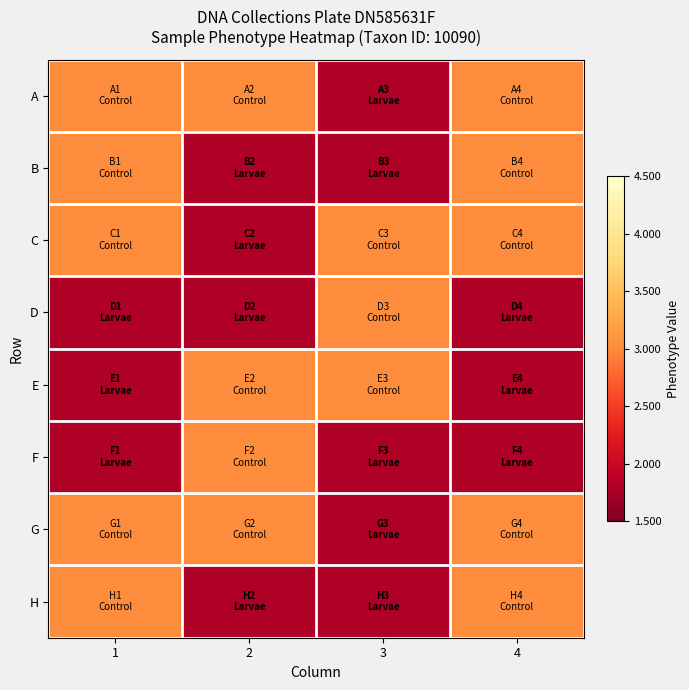

What is the spread (max minus min) of values at 2?

1.2